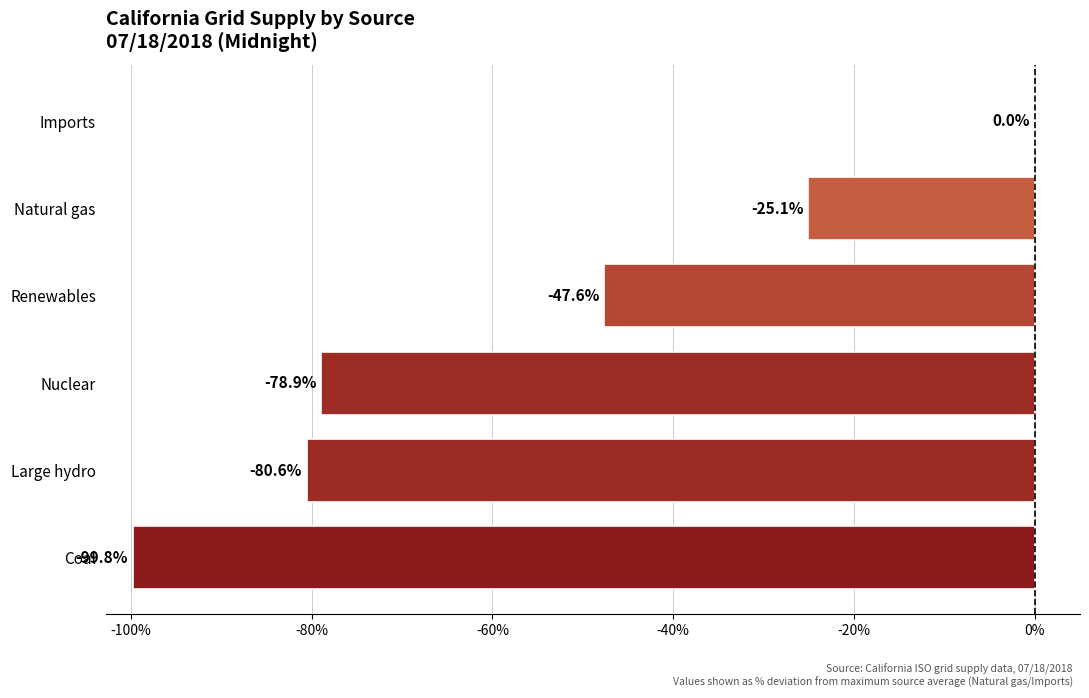

Reading bottom to top, what are all the values shown in this chart?

Coal=-99.8	Large hydro=-80.6	Nuclear=-78.9	Renewables=-47.6	Natural gas=-25.1	Imports=0.0